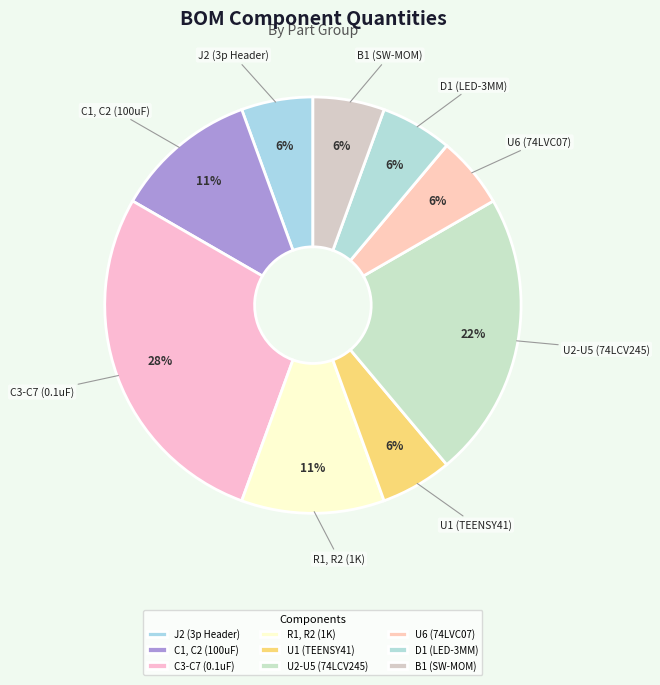

How many segments does this pie chart have?

9